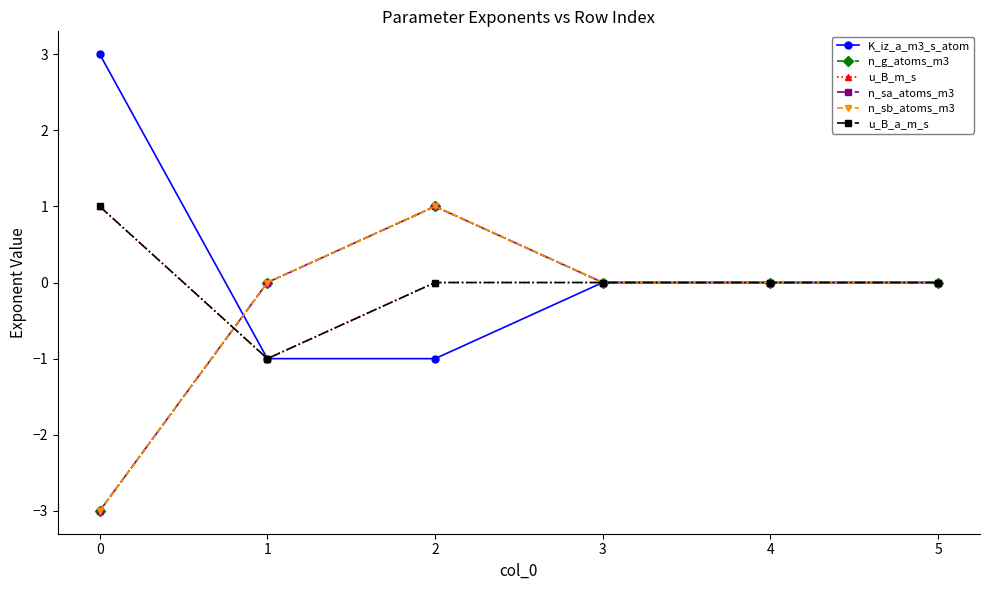

Does the chart have visible grid lines?

No